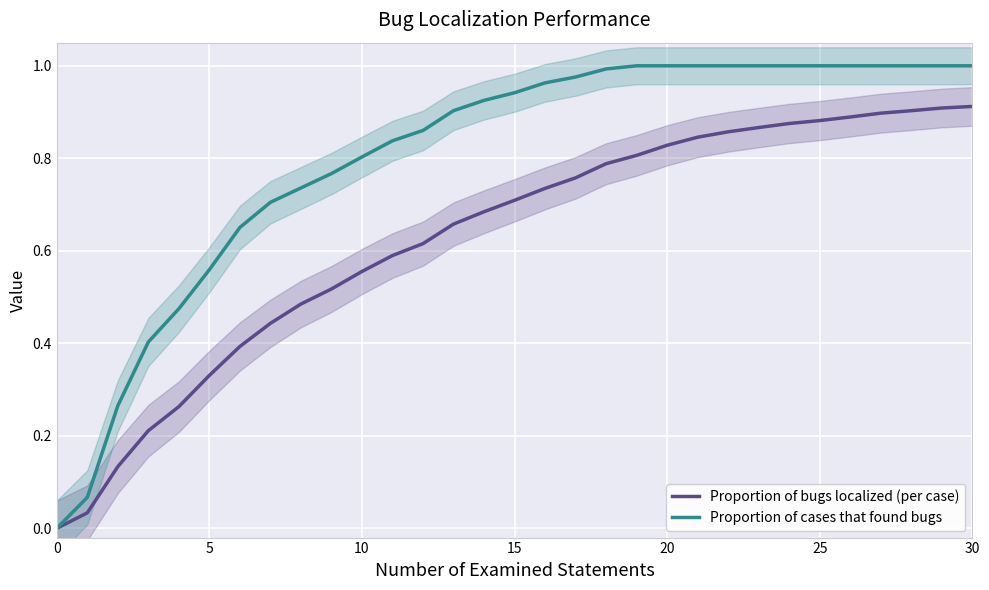

Between 9 and 23, which series saw the biggest shift?

Proportion of bugs localized (per case)